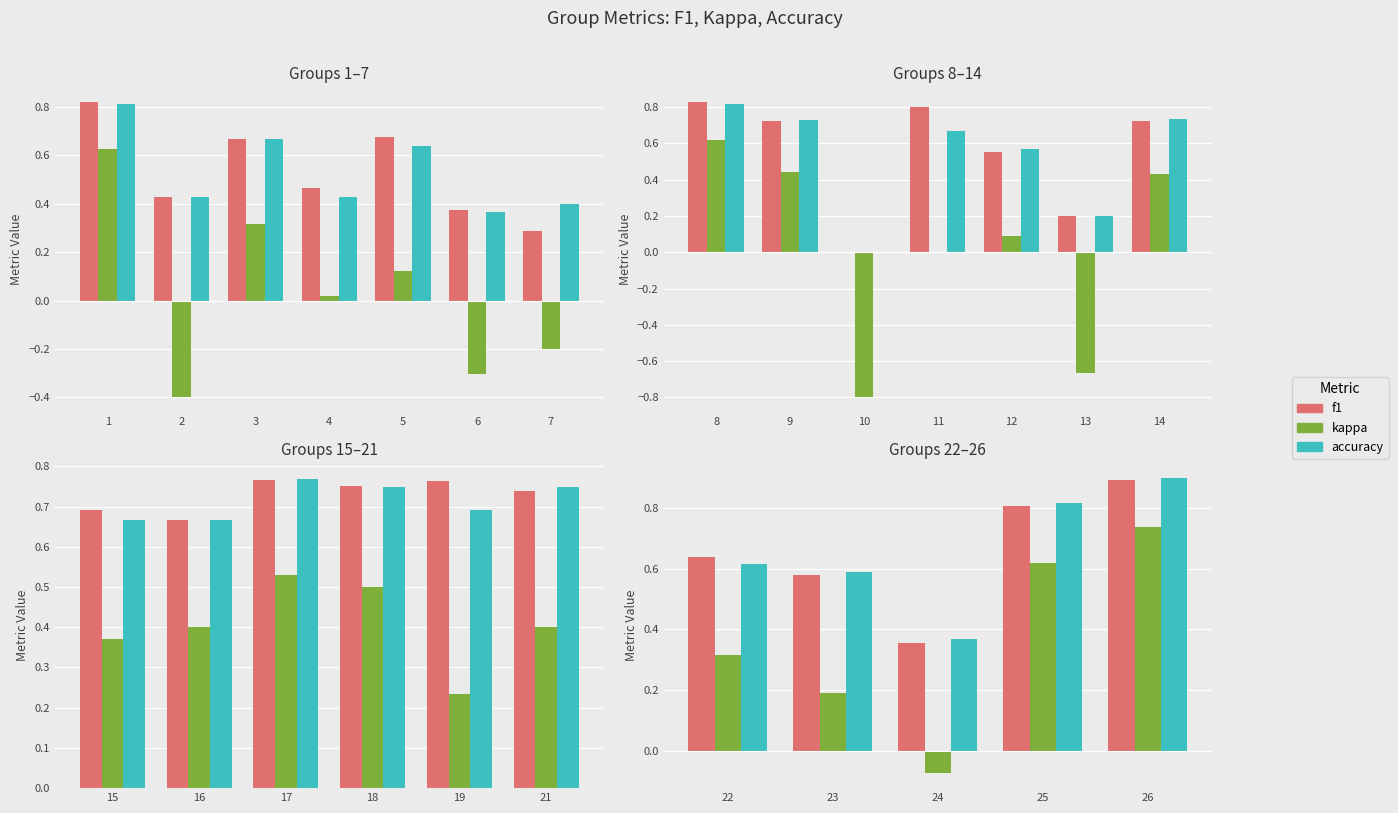

How many distinct data groups are displayed?

3